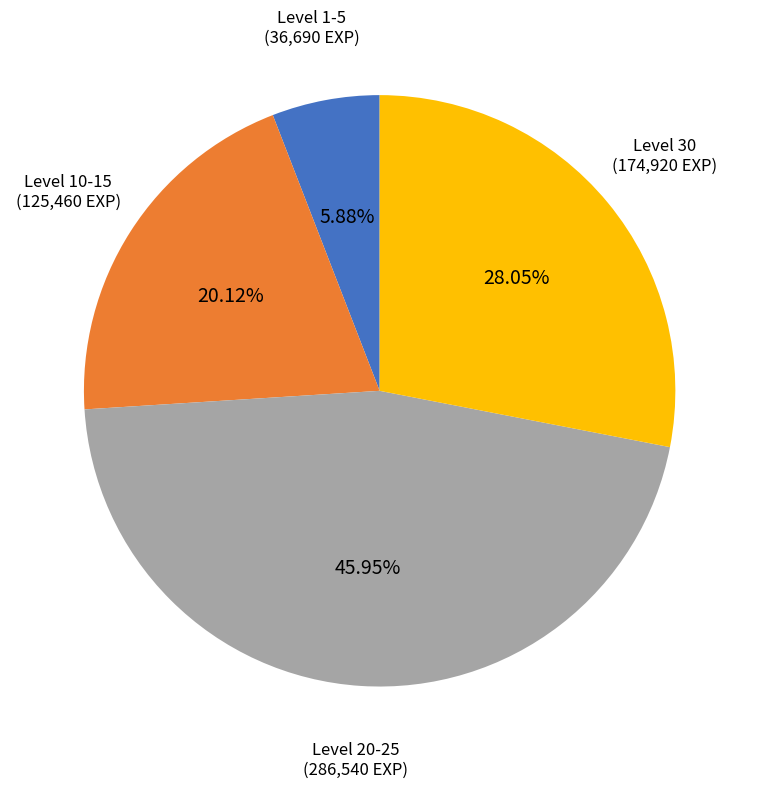

Is there any slice that represents more than half of the pie?

No